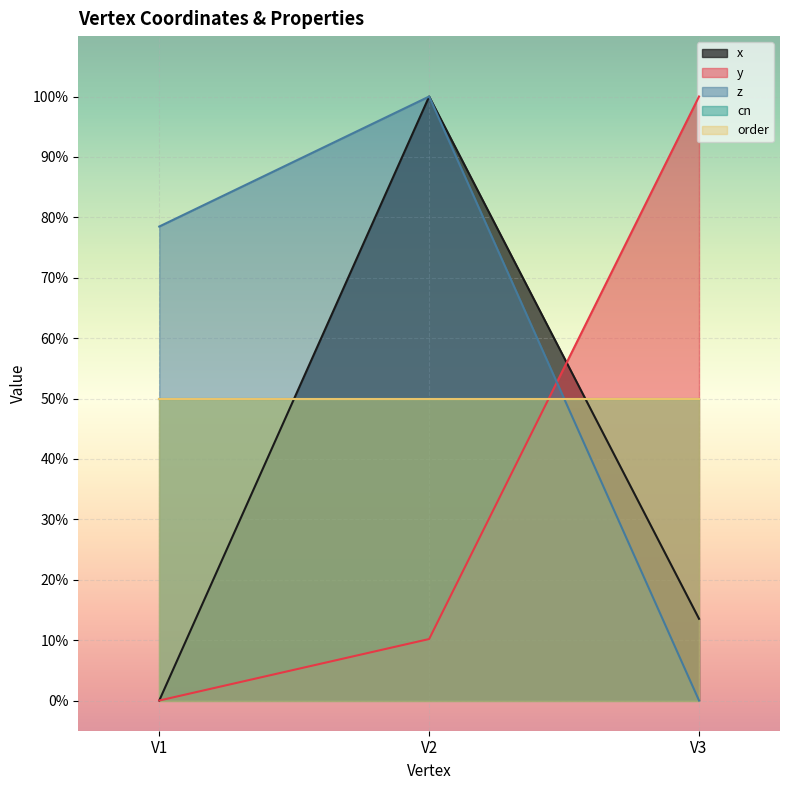

Count the number of categories in the chart.

3